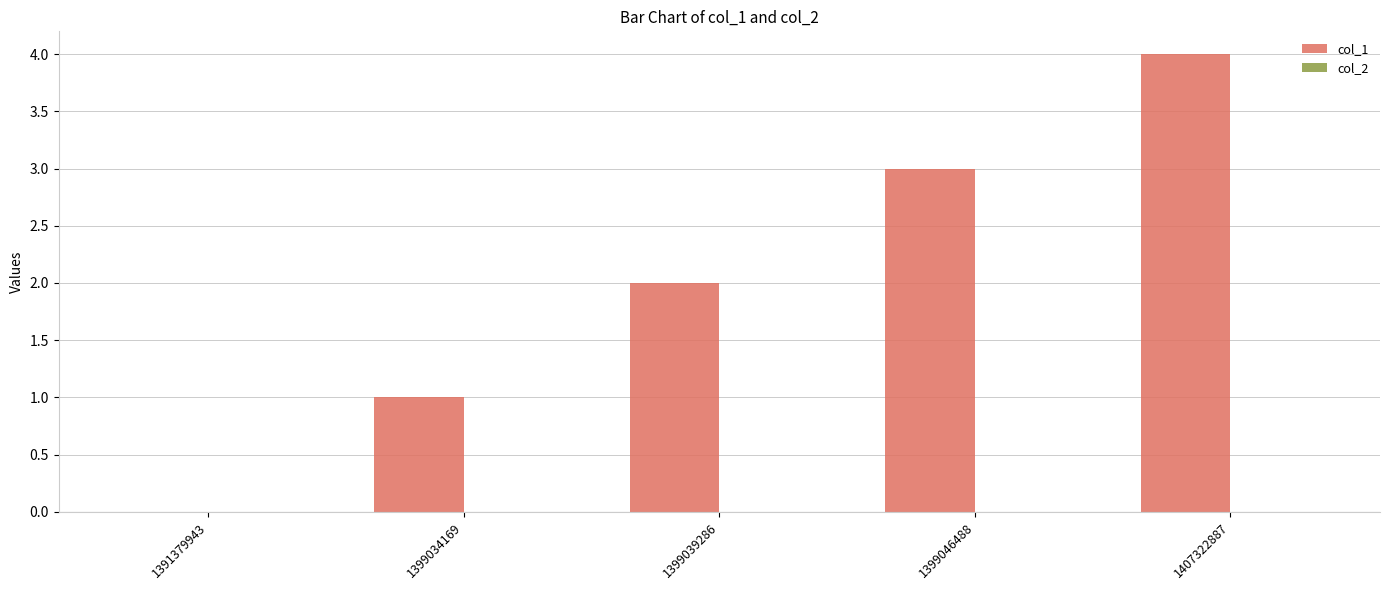

What is the sum of all values?

10